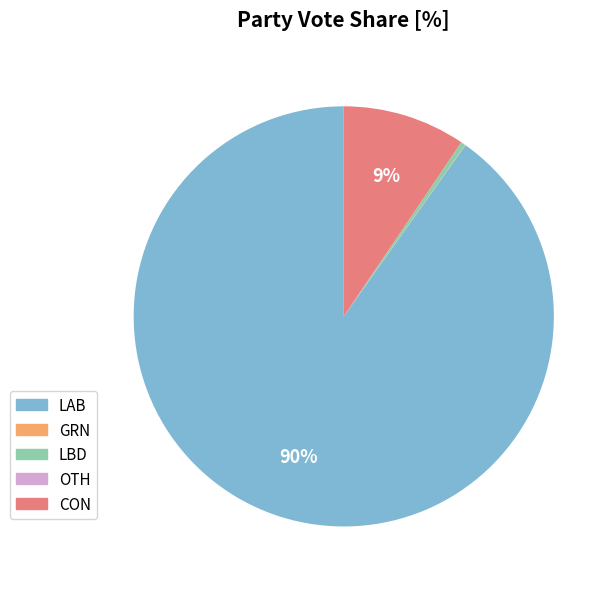

Is it true that CON is 1% of the pie?

False